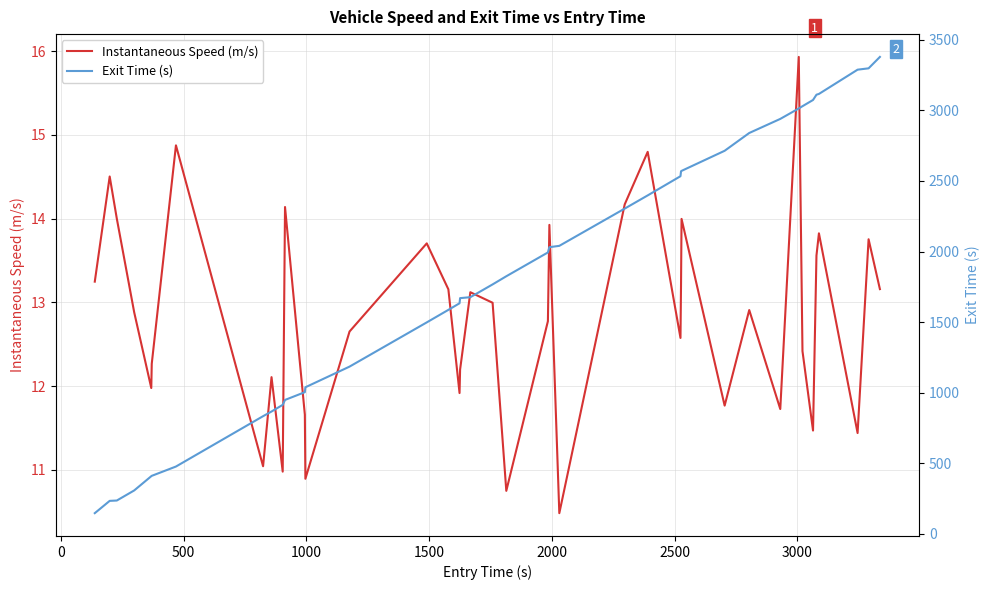

What is the lowest value of the Instantaneous Speed (m/s) series?

10.5